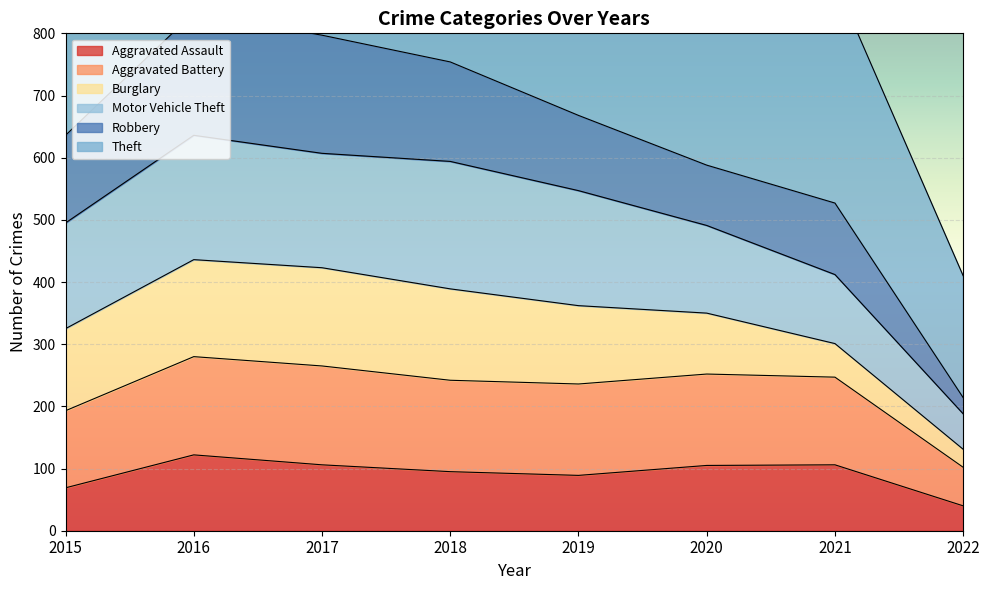

Is it true that Aggravated Assault equals 69 at 2015?

True